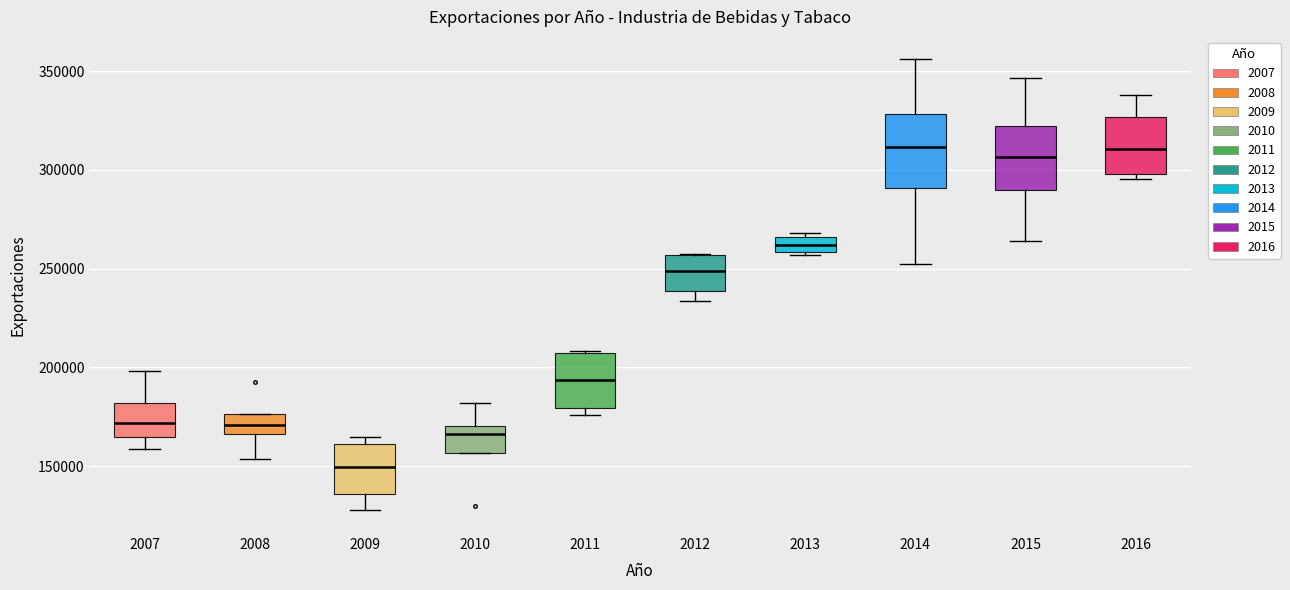

Where is the lower edge of the box at x = 2016 on the y-axis? The values are not printed on the chart, so give them approximately, as read against the axis.

300000